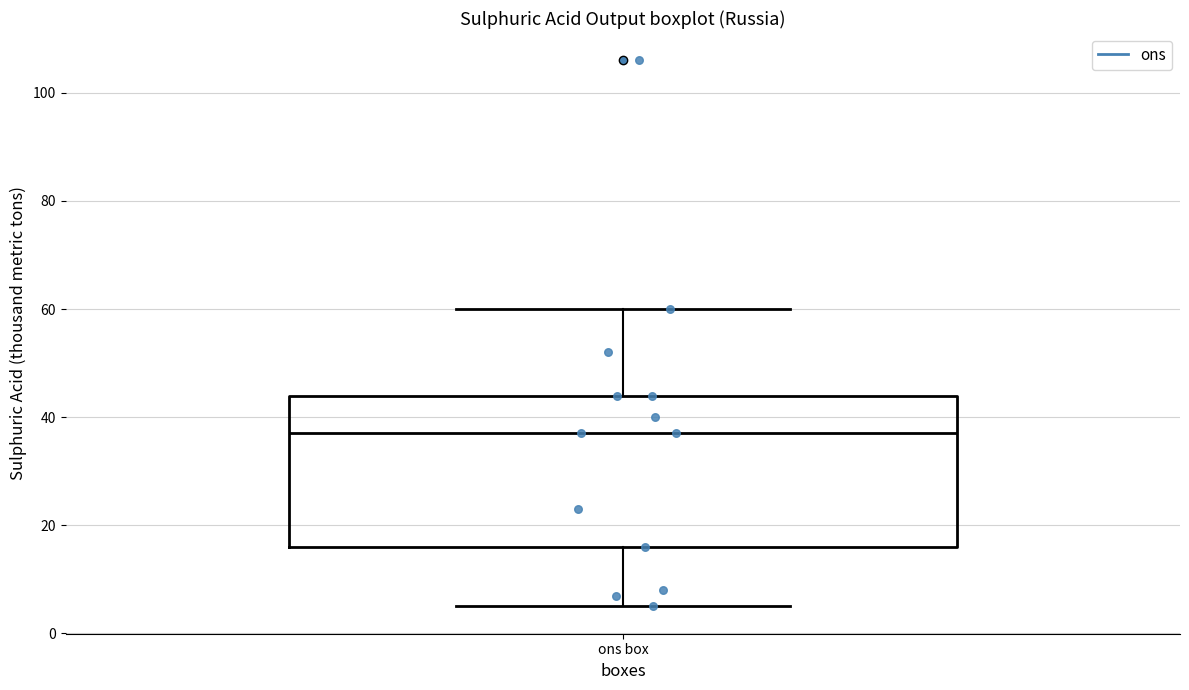

Where is the upper edge of the box for ons box on the y-axis? The values are not printed on the chart, so give them approximately, as read against the axis.

44